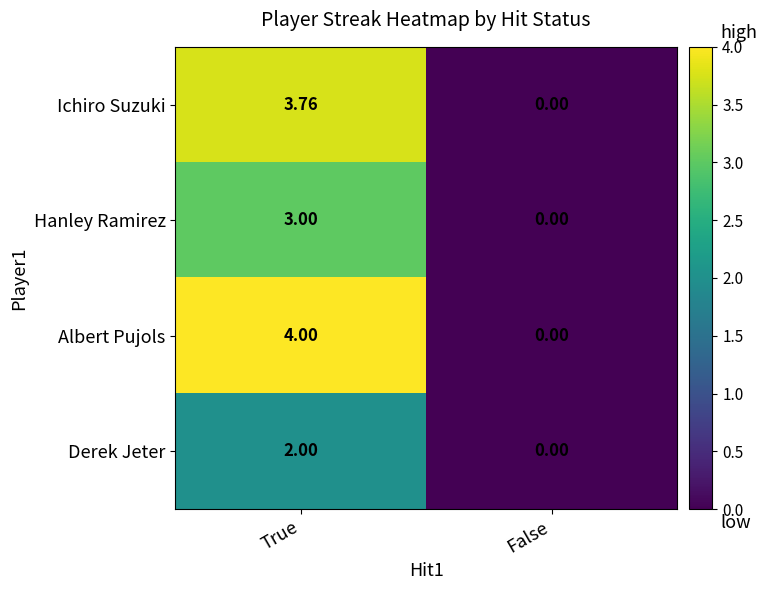

Where is Ichiro Suzuki nearest to the value 1?

False